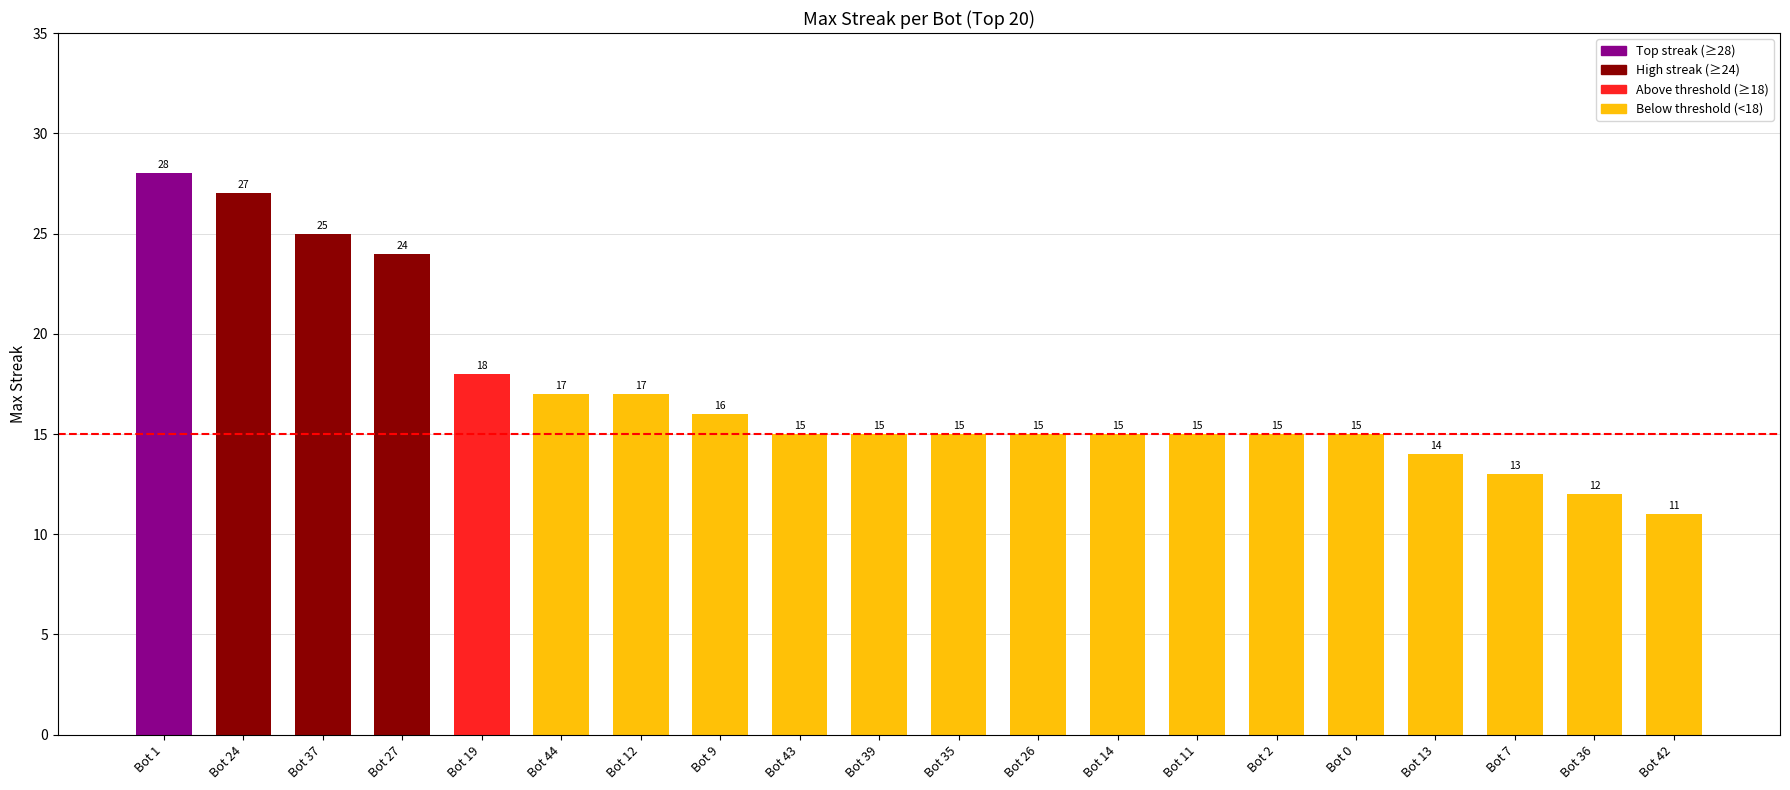

What is the difference between the maximum and minimum values?

17